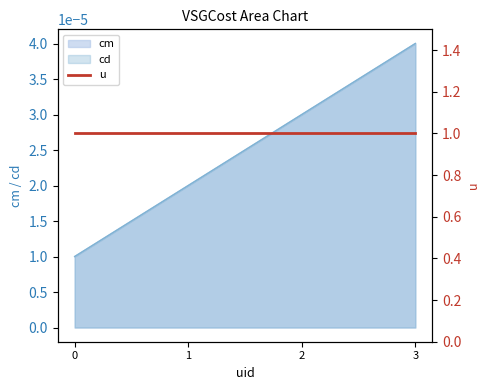

Rank the categories by cd value from lowest to highest.

0, 1, 2, 3